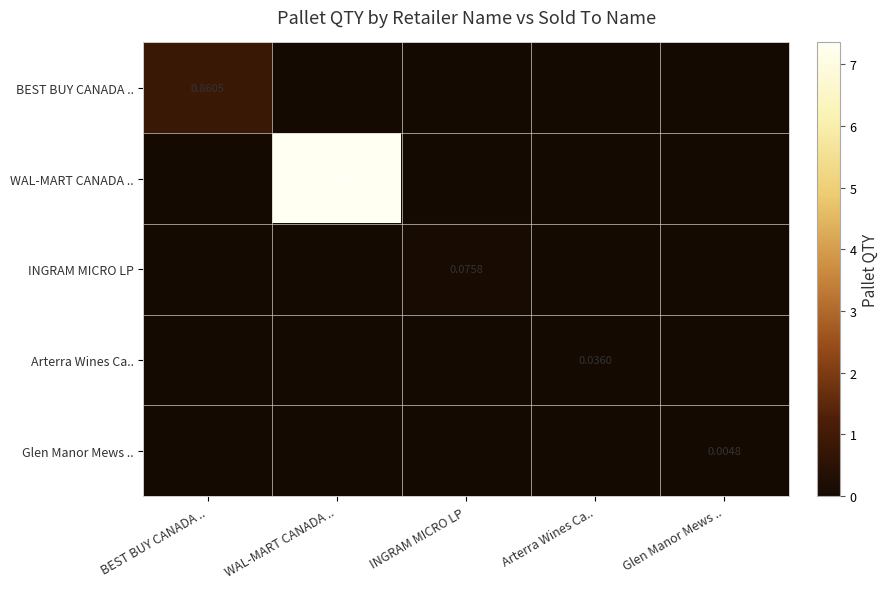

How many distinct data groups are displayed?

5